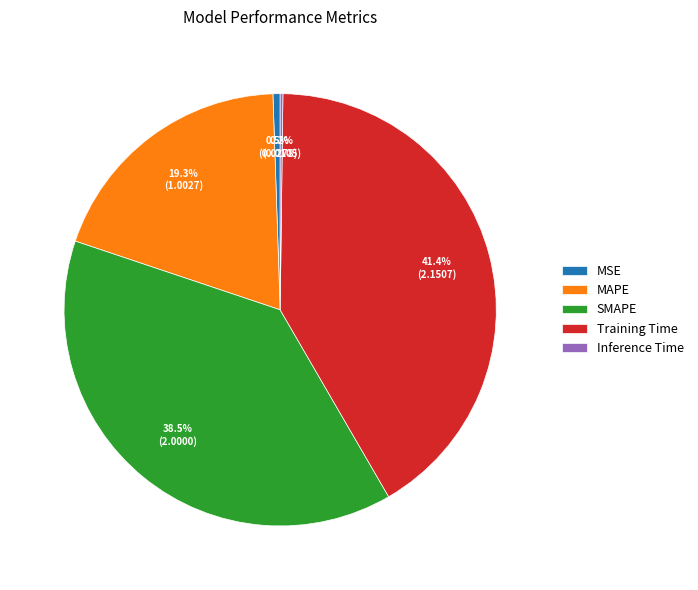

What percentage is NOT represented by MAPE?

80.7%